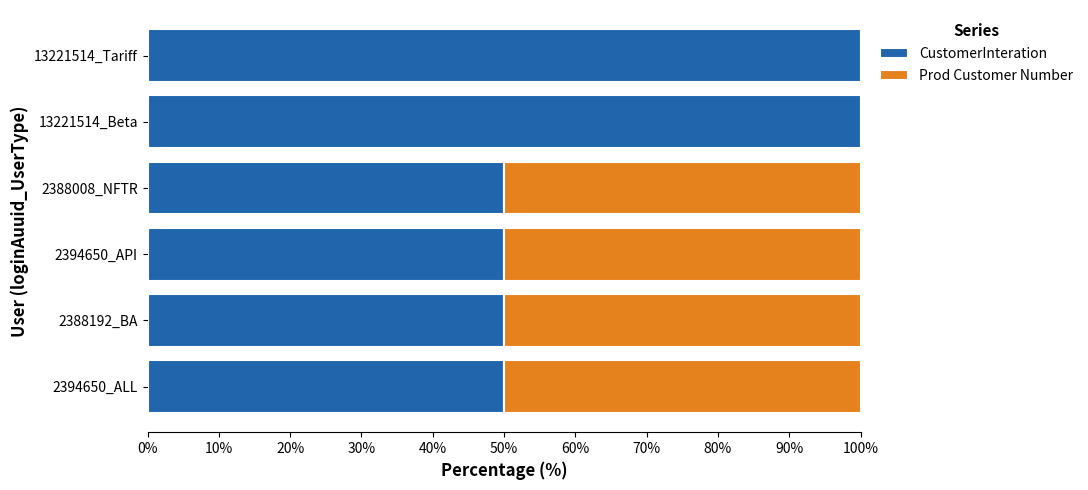

What is the sum of the CustomerInteration values at 13221514_Tariff and 2388008_NFTR?

150.0